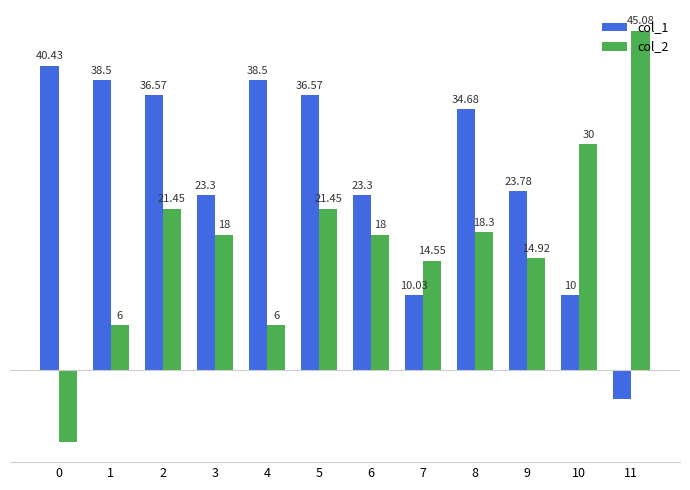

Is the value of col_1 at 8 greater than the value of col_2 at 6?

Yes